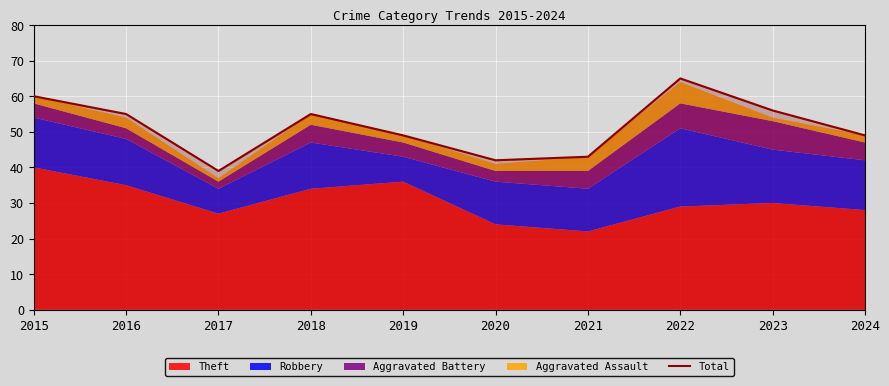

What is the value of the 3rd point from the left?

39